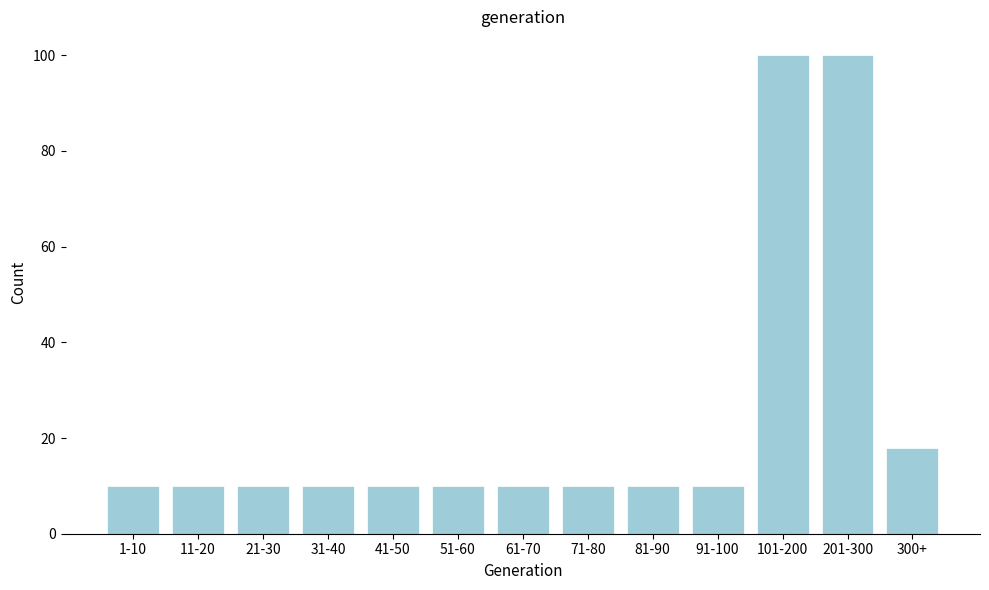

Reading left to right, transcribe all the data shown in this chart.

1-10=10	11-20=10	21-30=10	31-40=10	41-50=10	51-60=10	61-70=10	71-80=10	81-90=10	91-100=10	101-200=100	201-300=100	300+=18